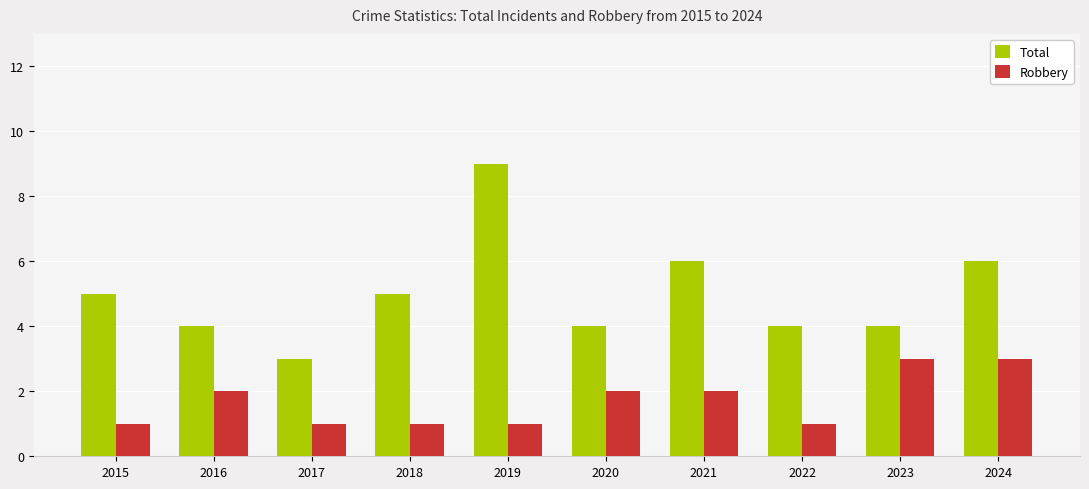

How many bars are there in total?

20